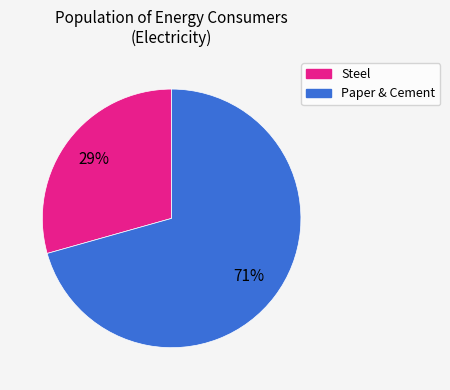

How many segments does this pie chart have?

2